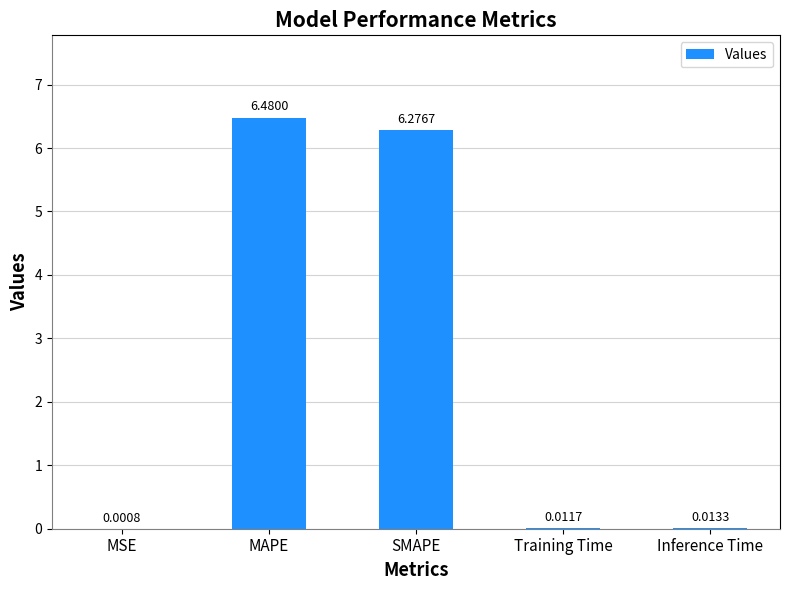

Which has a higher value, SMAPE or MSE?

SMAPE